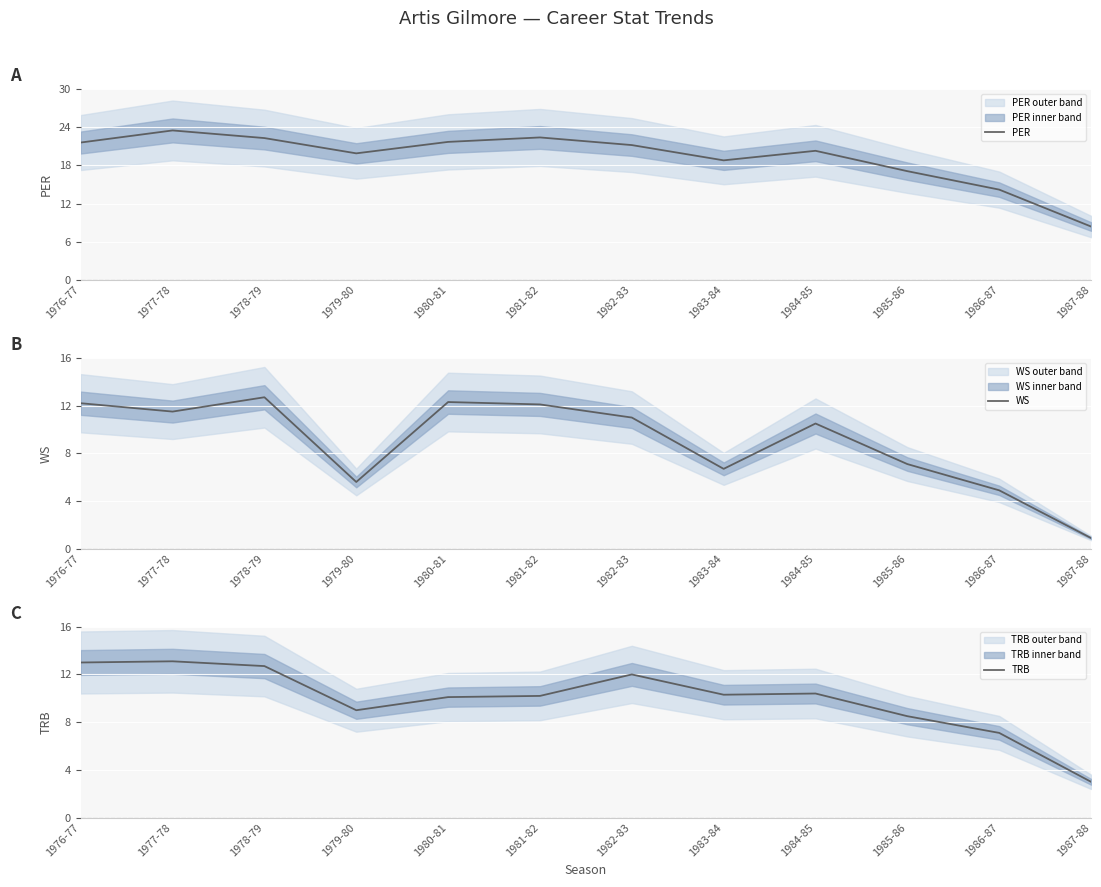

At which category does WS reach its first local peak?

1978-79